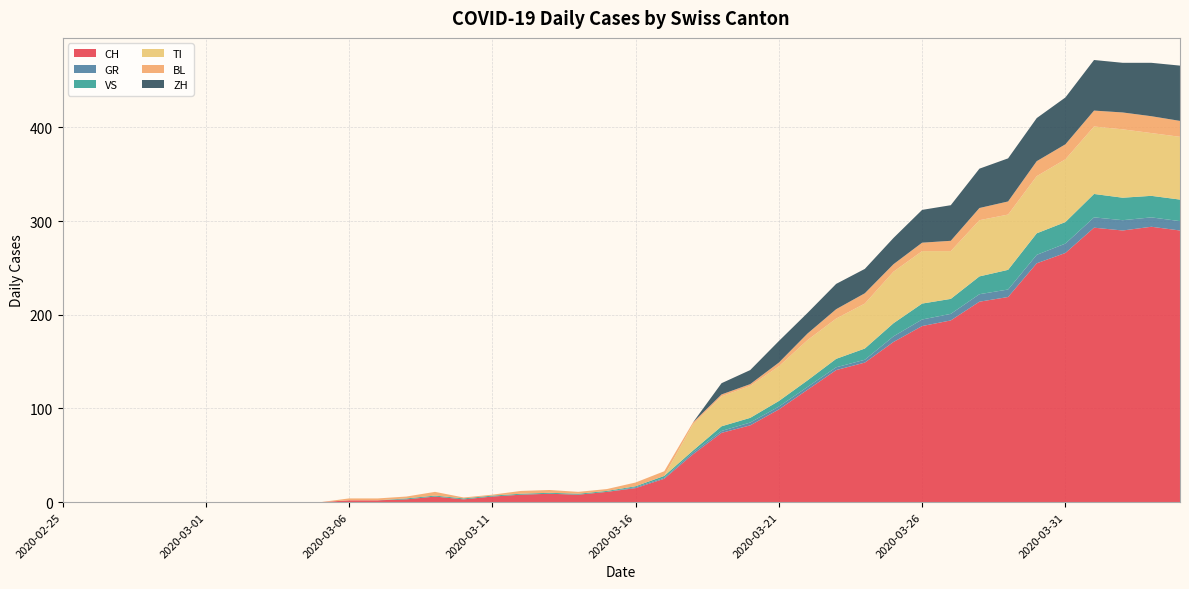

Reading left to right, list all the values displayed in this chart.

CH: 0	0	0	0	0	0	0	0	0	0	2	2	3	6	3	6	8	9	8	11	15	25	51	74	82	99	120	141	149	171	188	194	214	219	255	266	293	290	294	290
GR: 0	0	0	0	0	0	0	0	0	0	0	0	0	0	0	0	0	0	0	0	1	1	2	2	3	3	3	3	3	6	7	7	8	8	9	10	11	11	10	10
VS: 0	0	0	0	0	0	0	0	0	0	0	0	1	1	1	1	1	1	1	1	1	2	2	5	5	6	7	9	12	14	17	16	19	21	23	23	25	24	23	23
TI: 0	0	0	0	0	0	0	0	0	0	0	0	0	0	0	0	0	0	0	0	0	0	28	32	34	37	43	43	48	55	56	51	60	59	61	67	72	73	67	67
BL: 0	0	0	0	0	0	0	0	0	0	2	2	2	4	1	1	3	3	2	2	4	5	2	2	2	4	7	10	11	8	9	11	13	14	16	16	17	18	18	17
ZH: 0	0	0	0	0	0	0	0	0	0	0	0	0	0	0	0	0	0	0	0	0	0	0	12	15	23	22	27	26	28	35	38	42	46	46	50	54	53	57	59